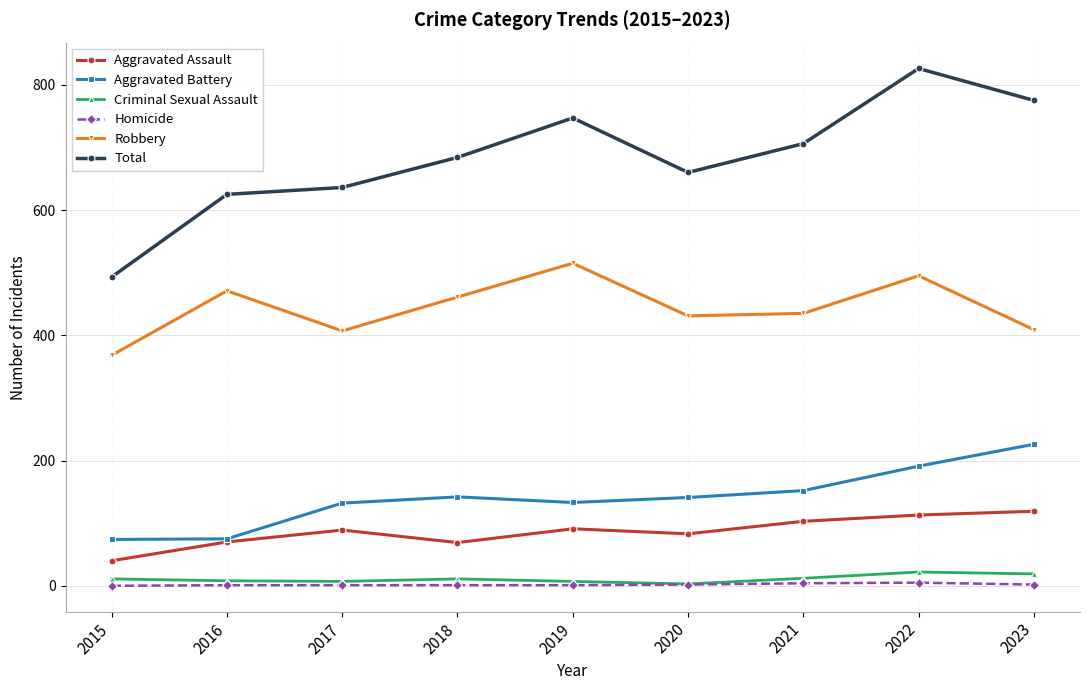

What is the maximum value shown in the chart?

826